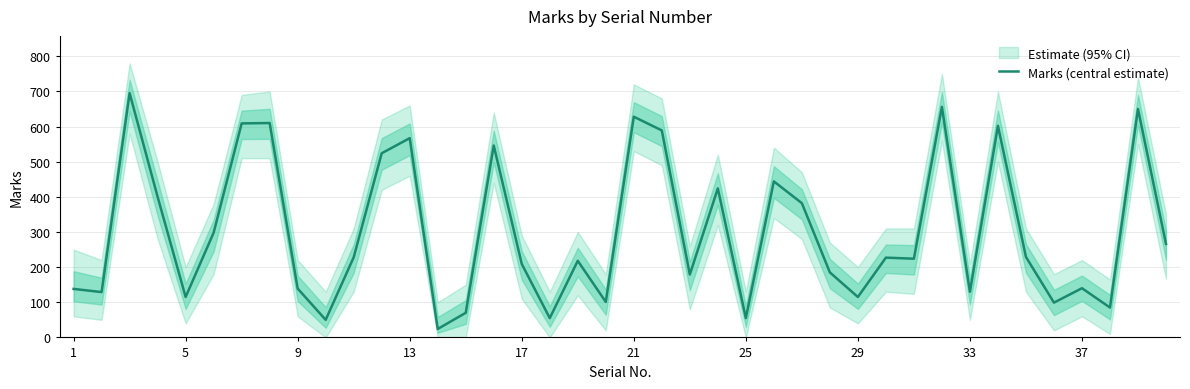

What is the difference between the second highest and minimum values?

632